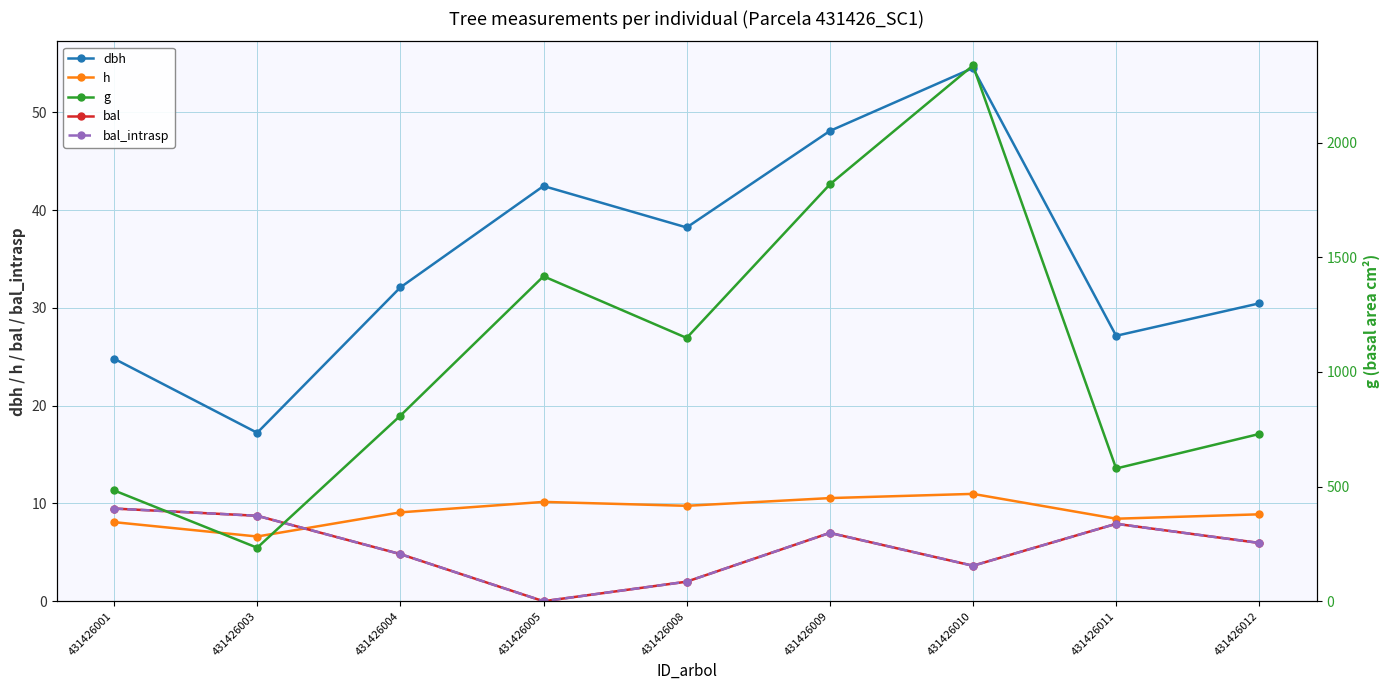

At which label is dbh closest to 35?

431426004